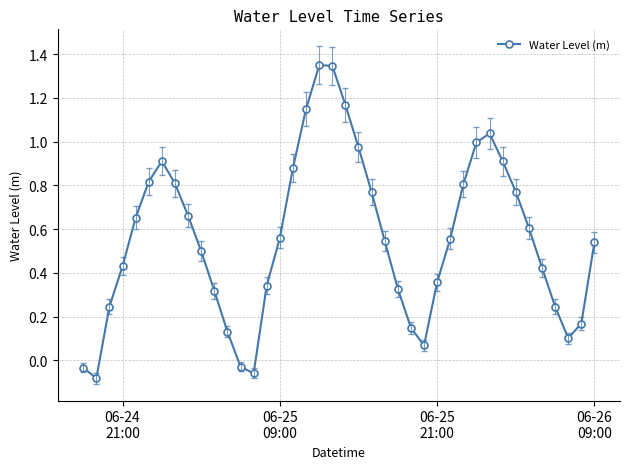

How many lines are shown in the chart?

1